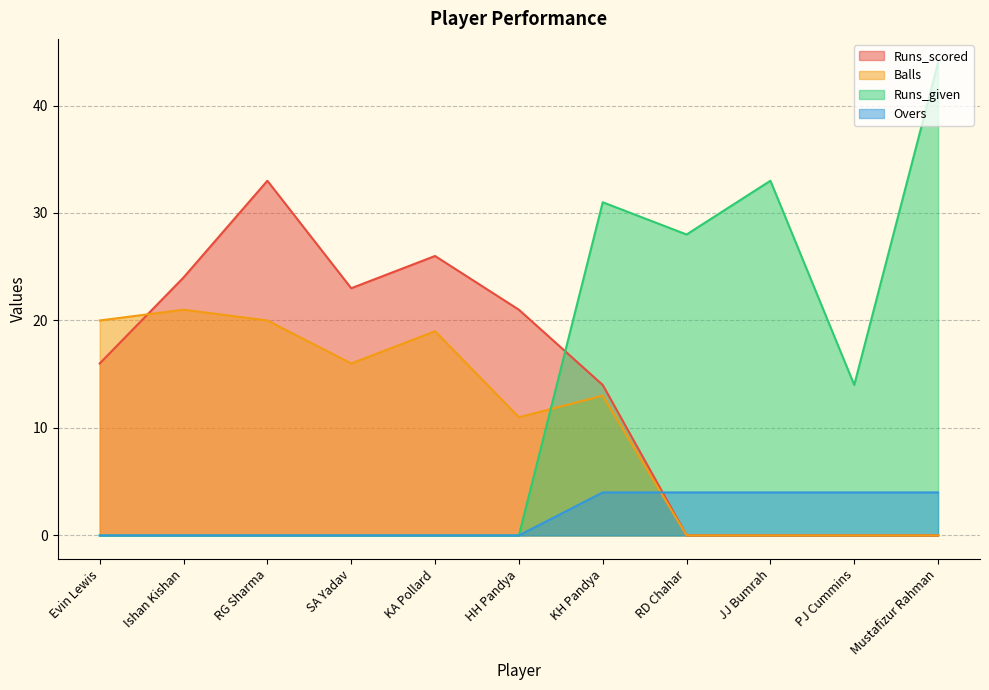

How many Overs values are between 0 and 4?

11